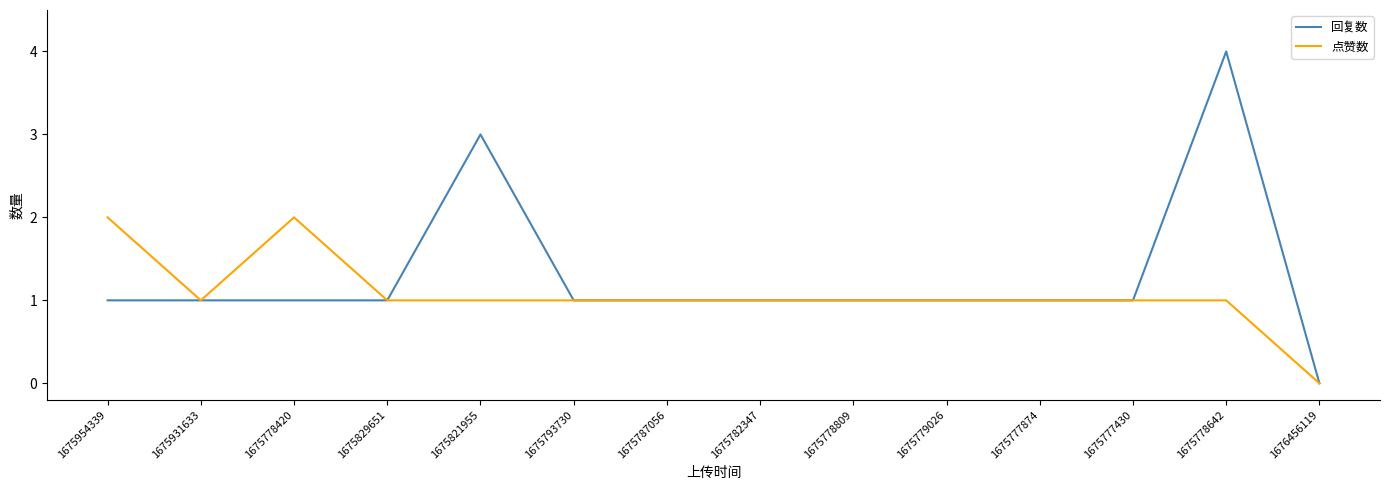

True or false: 回复数 has a value of 1 at 1675778809.

True